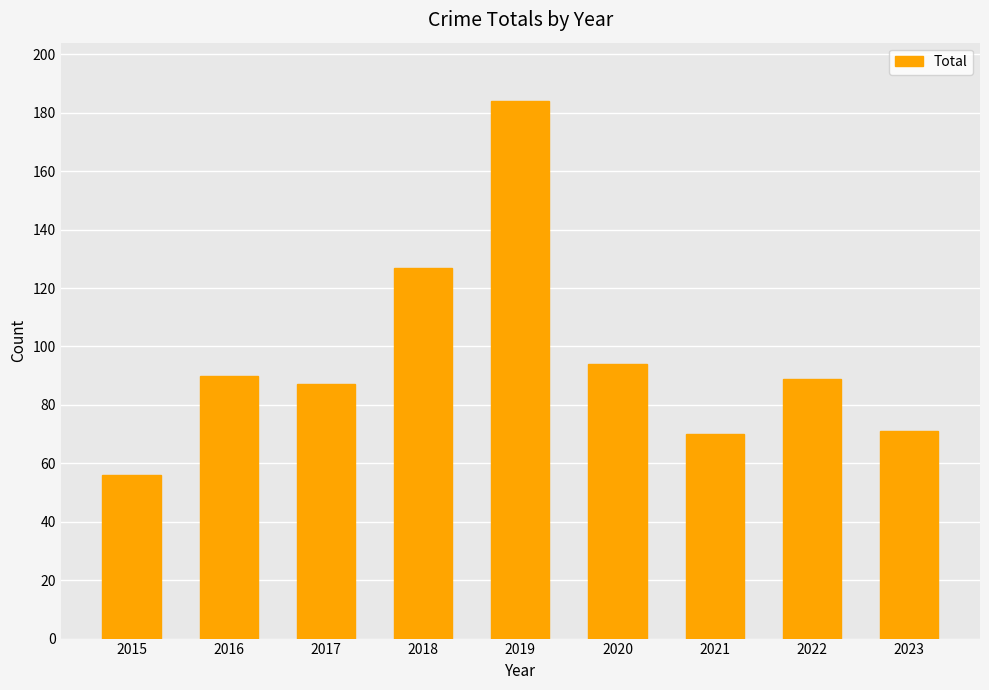

Reading right to left, list all the values displayed in this chart.

71	89	70	94	184	127	87	90	56